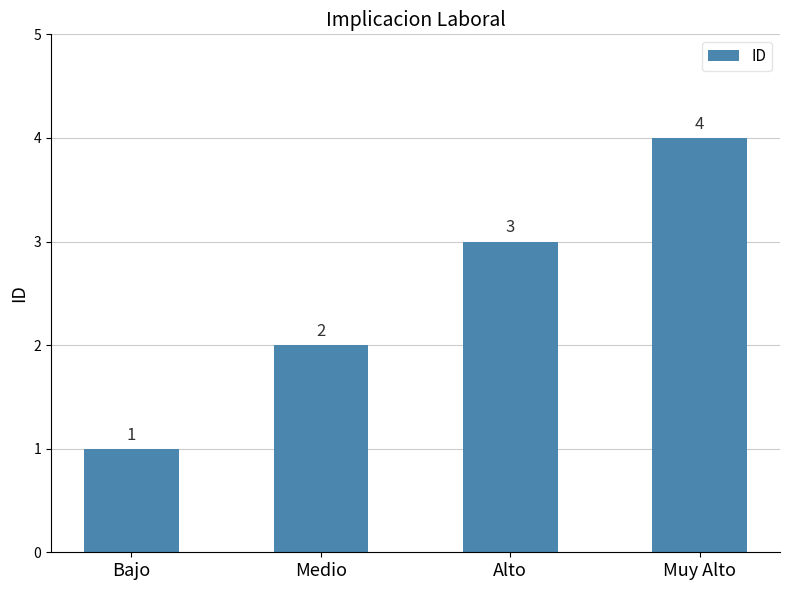

How many values are between 2 and 4?

3